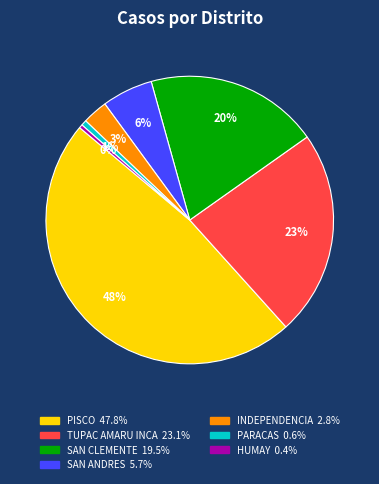

Count the number of slices in the pie.

7